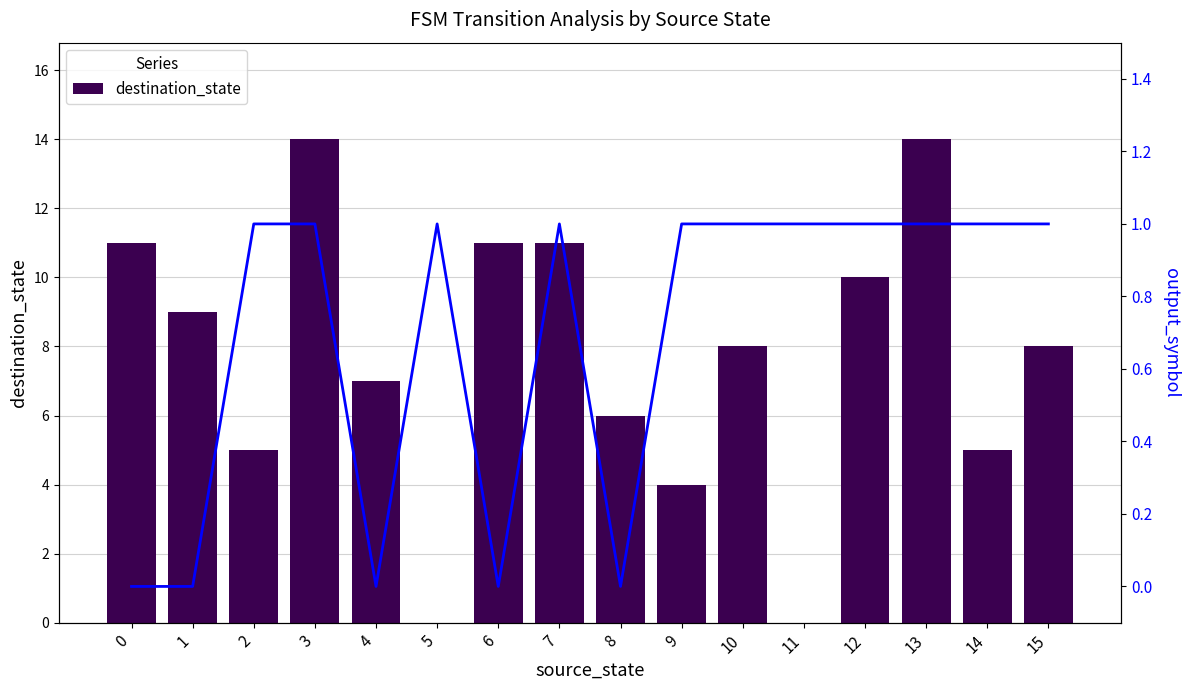

How many values in output_symbol are above zero?

11